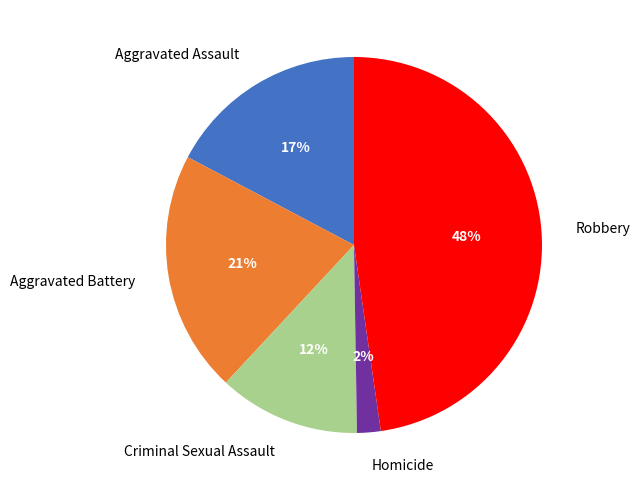

Does any single category account for the majority?

No